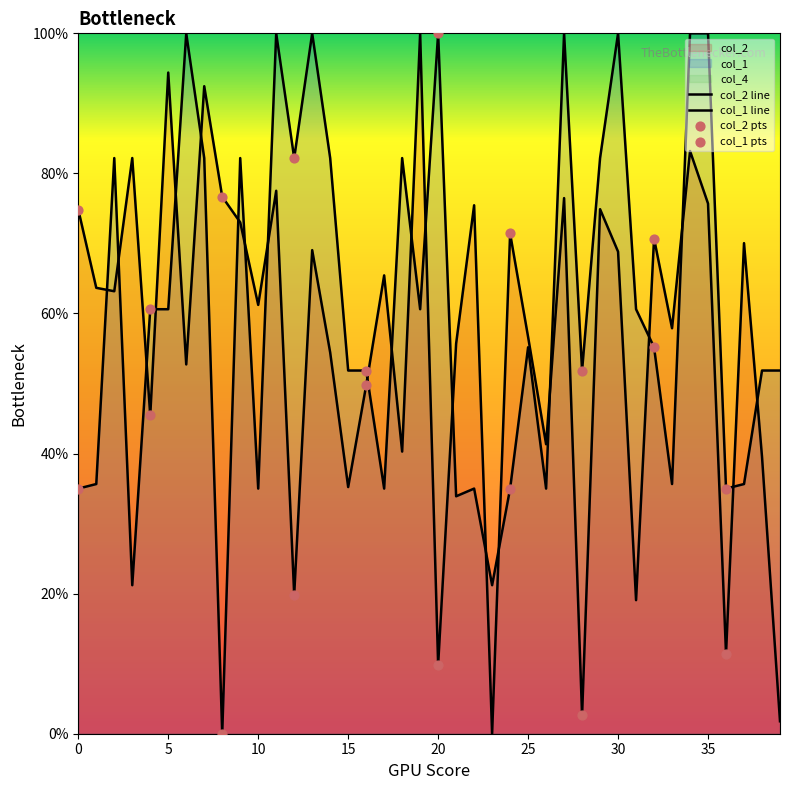

Which series reaches the maximum Y coordinate?

col_2